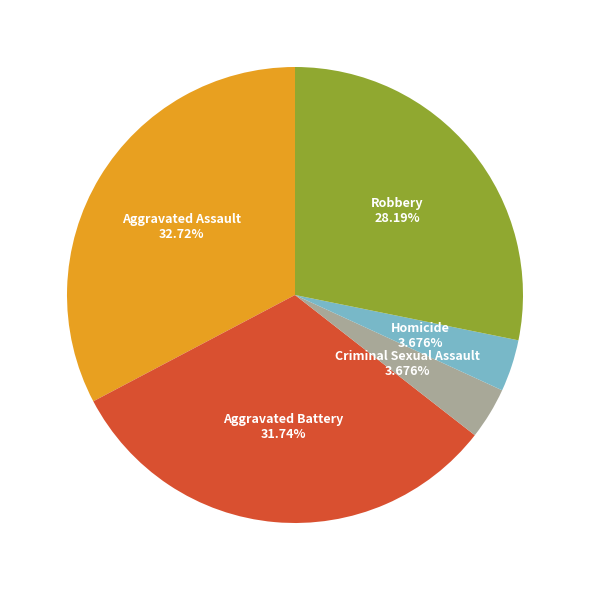

What is the total percentage of Robbery and Homicide?

31.9%